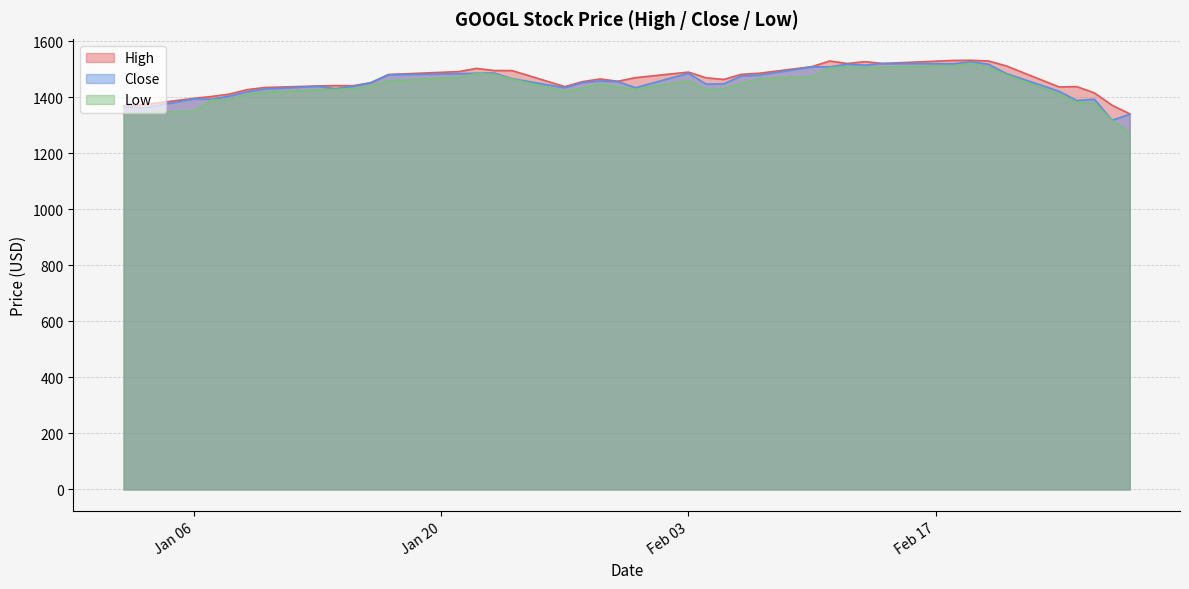

True or false: Close and Low intersect in this chart.

False